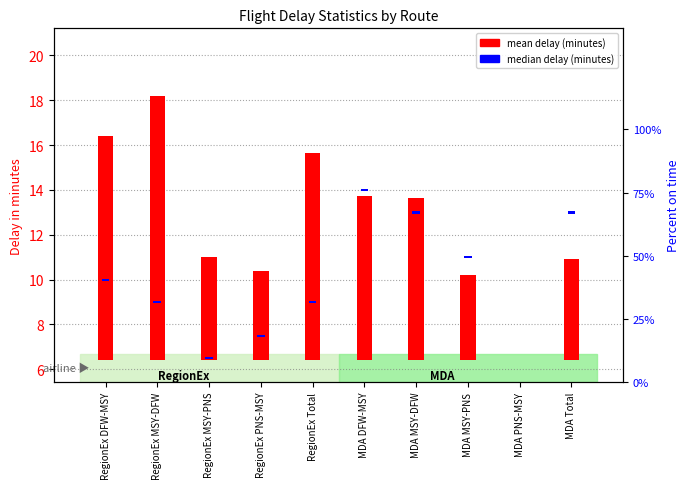

What position from the right is RegionEx MSY-PNS?

8